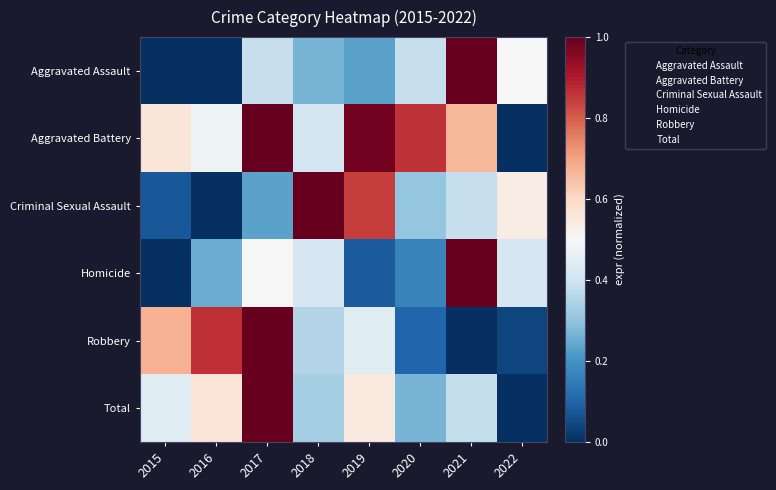

What is the difference between the highest and lowest values at 2018?

0.7